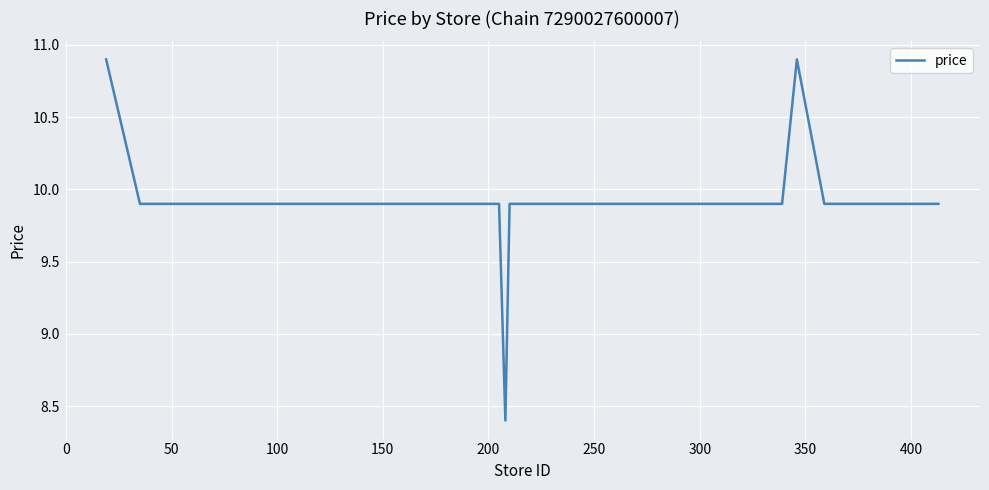

What is the average value?

9.9